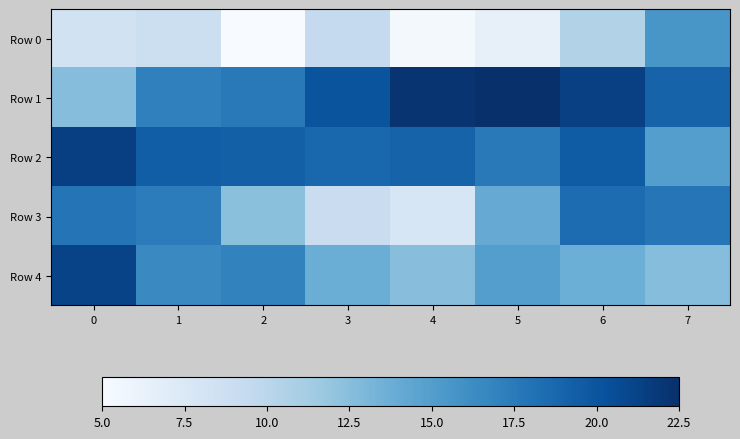

What is the total value across all series at 2?

71.1